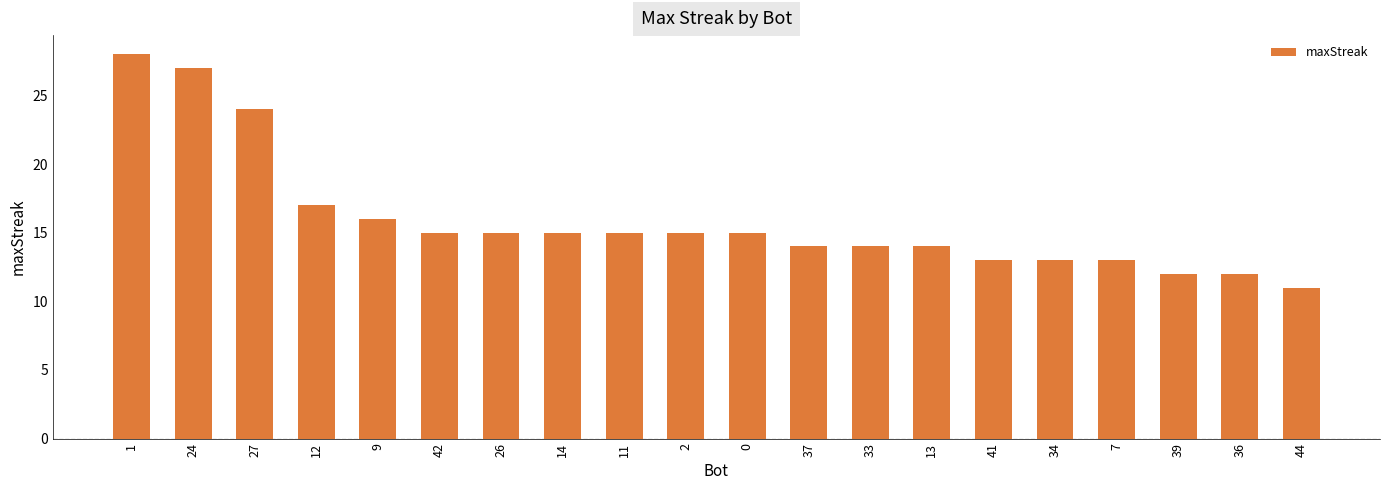

What is the value of the 6th bar from the left?

15